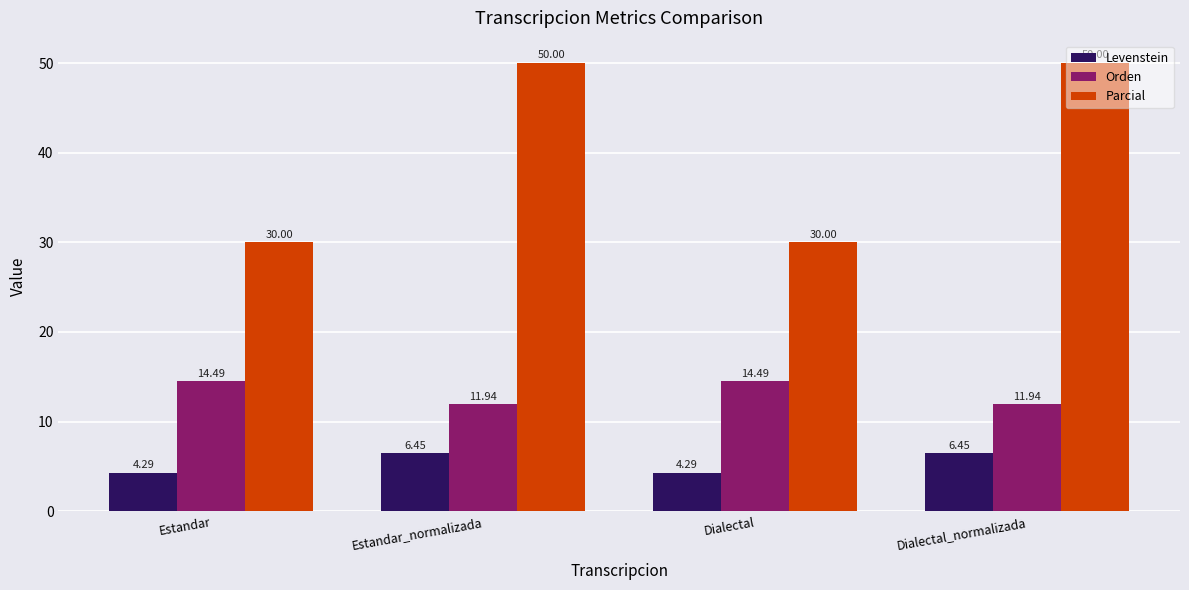

Rank the series by their average value, from highest to lowest.

Parcial, Orden, Levenstein